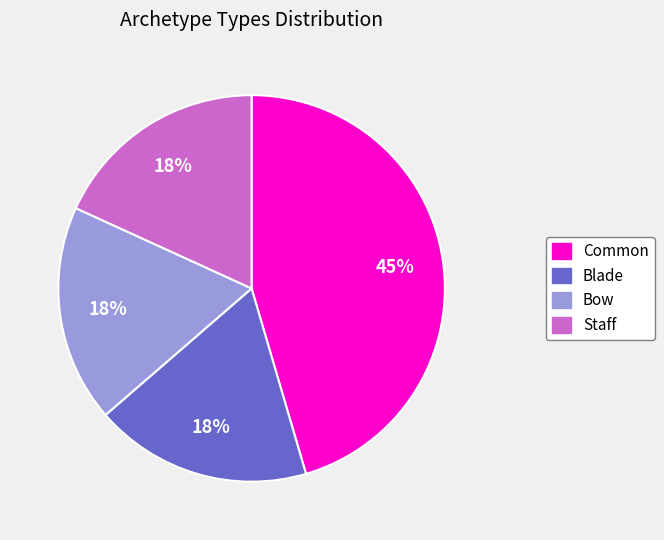

Is it true that Bow is 29% of the pie?

False